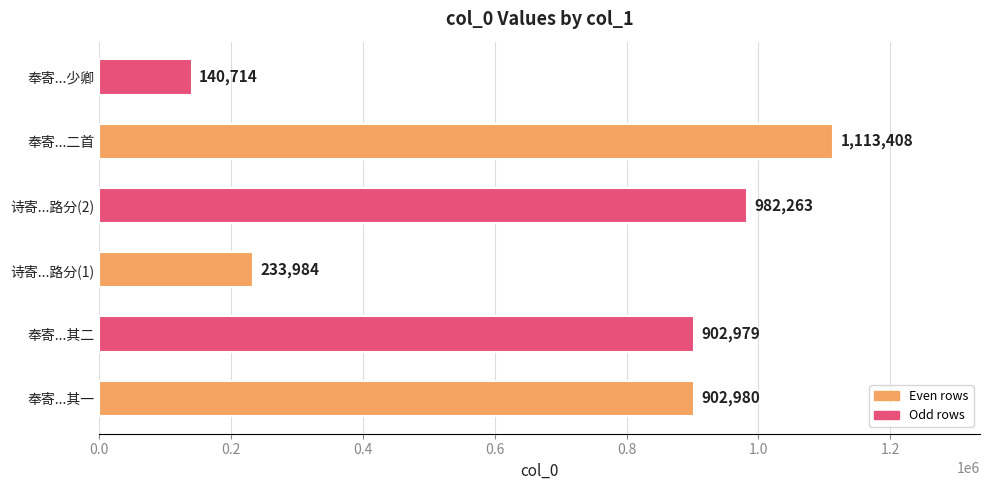

List the labels in order of value, smallest first.

奉寄...少卿, 诗寄...路分(1), 奉寄...其二, 奉寄...其一, 诗寄...路分(2), 奉寄...二首